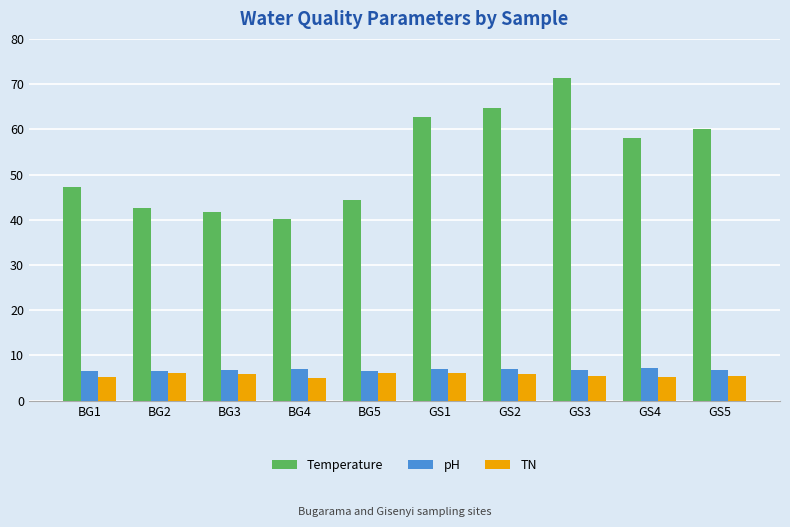

What is the label of the 10th bar from the left?

GS5